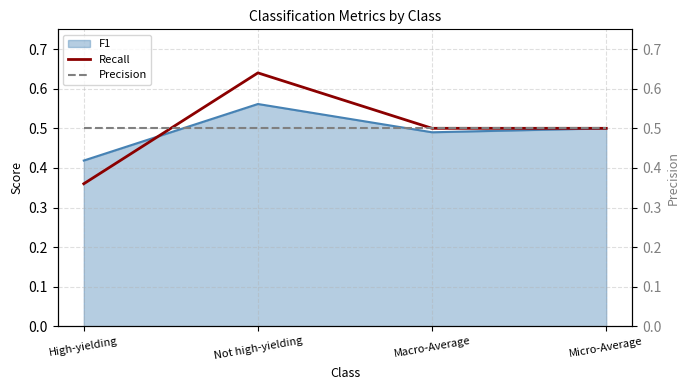

At which label is Precision closest to 0?

High-yielding